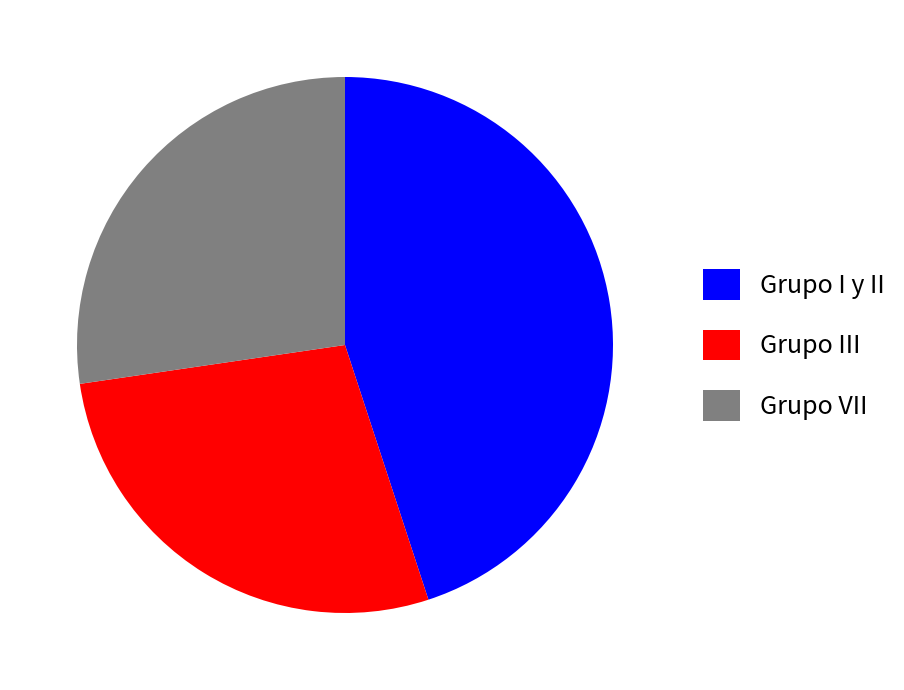

How many segments does this pie chart have?

3